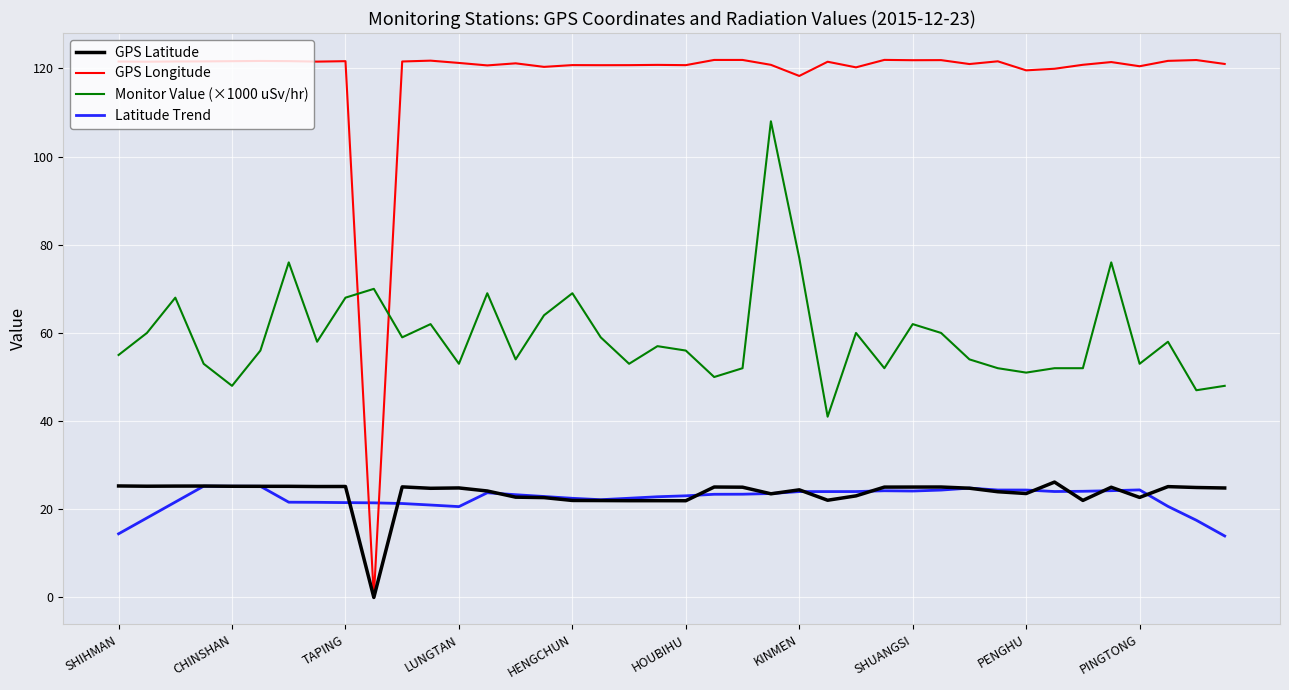

Which series has the largest range (max minus min)?

GPS Longitude